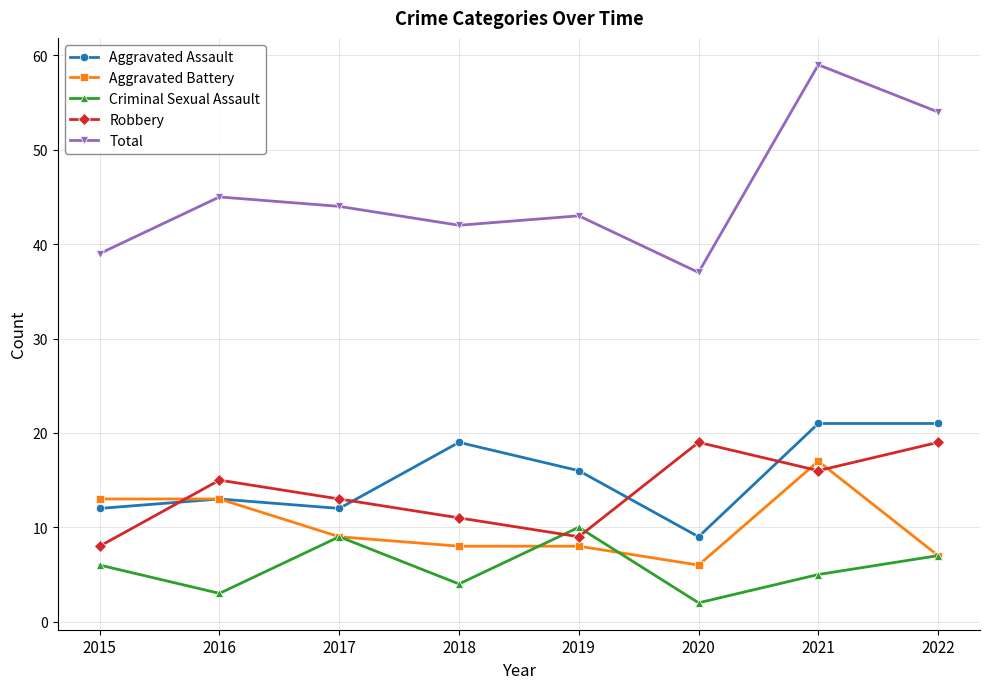

Which series has the widest spread of values?

Total